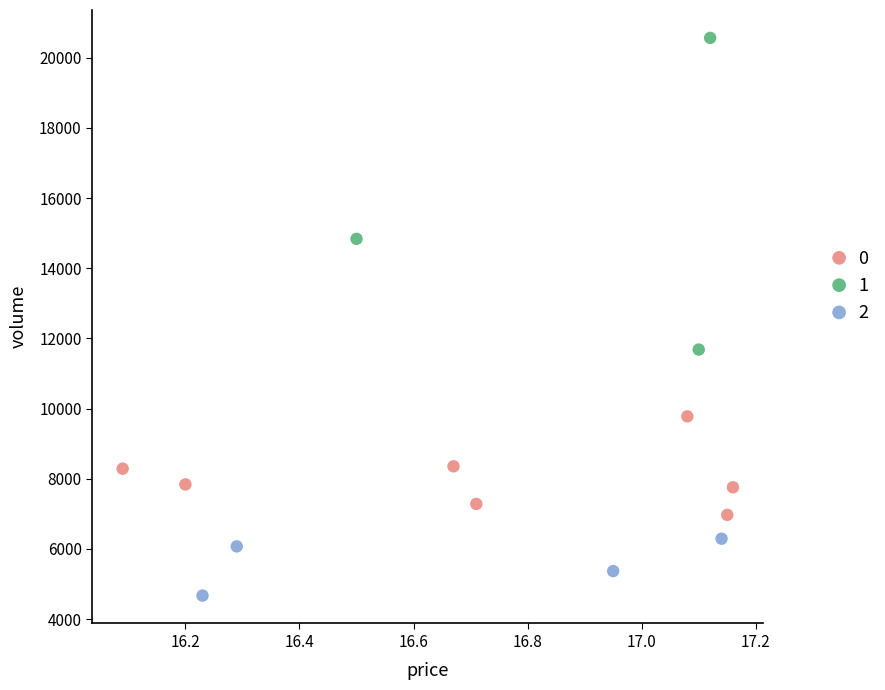

Which series reaches the minimum Y coordinate?

2